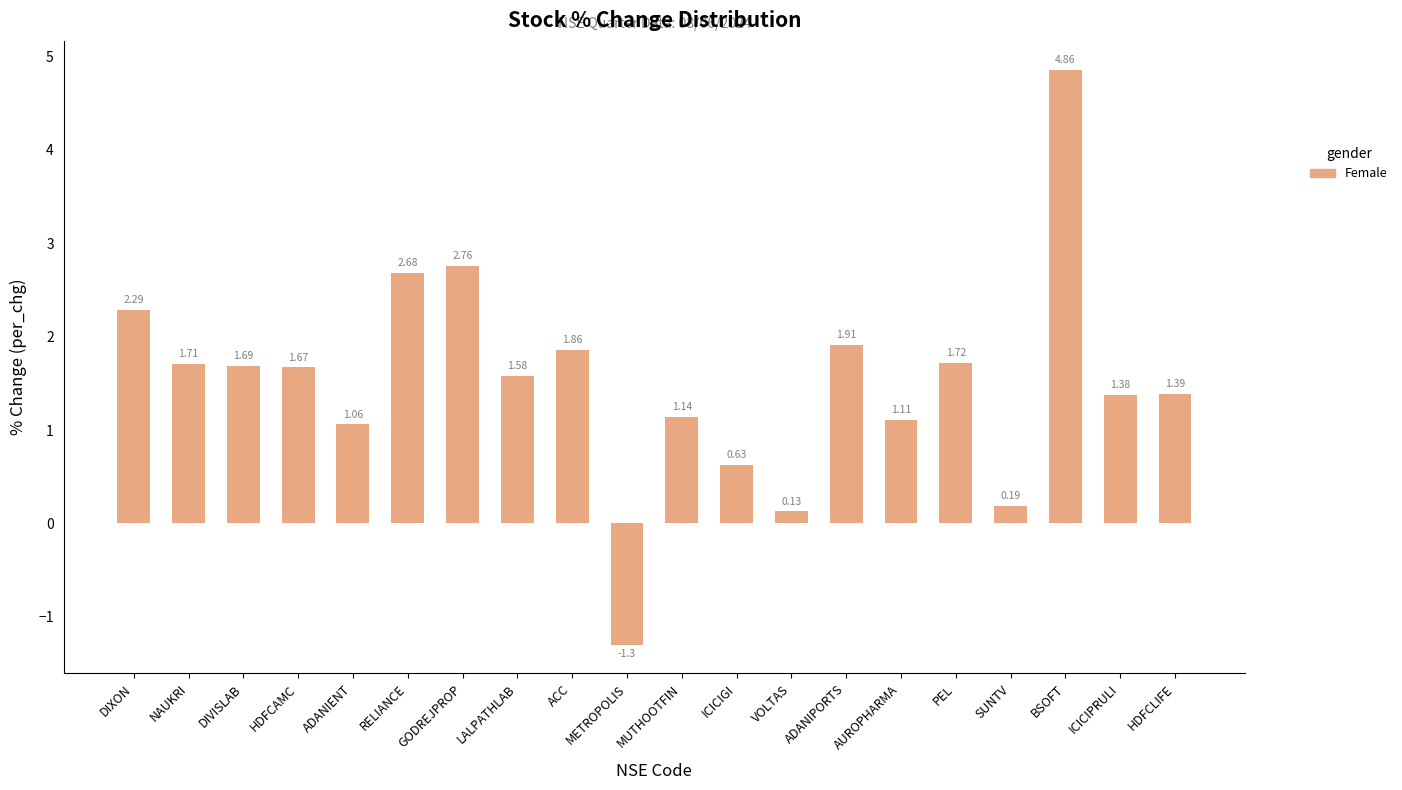

What is the difference between the values at ICICIPRULI and ACC?

0.5